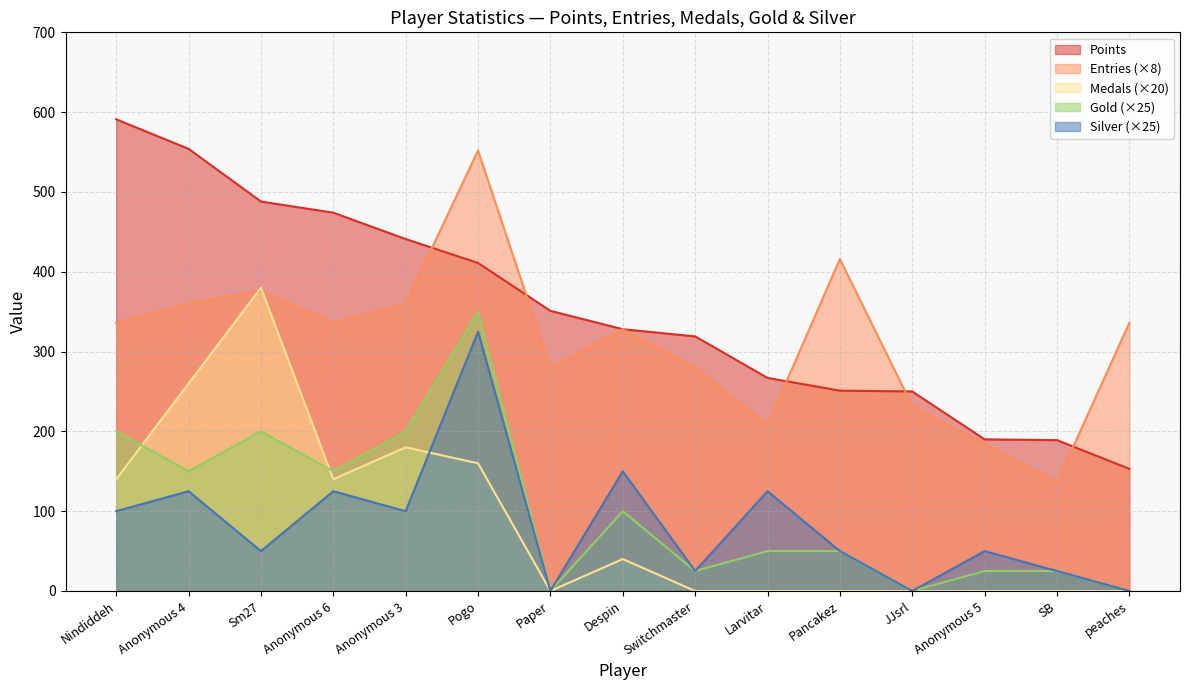

How many lines are shown in the chart?

5